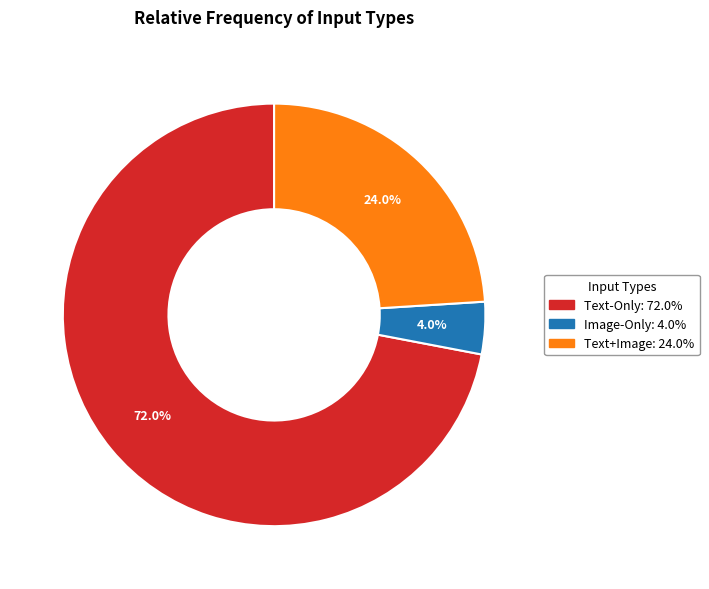

True or false: Text-Only accounts for 72% of the total.

True